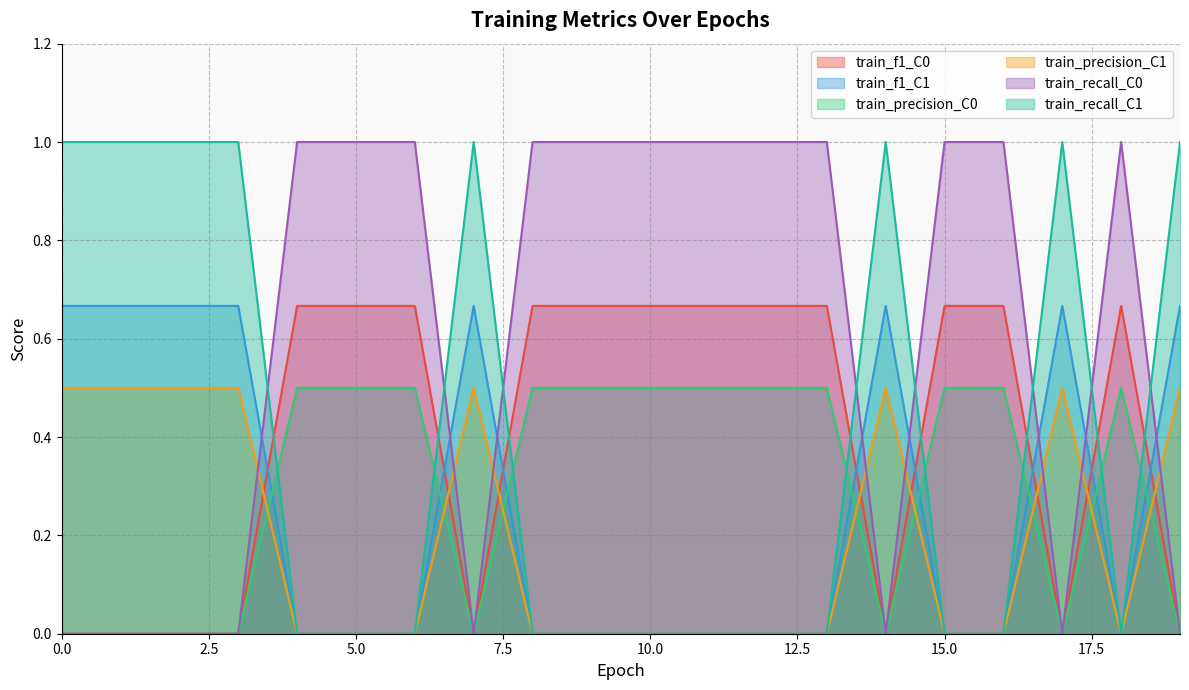

What is the maximum value shown in the chart?

1.0